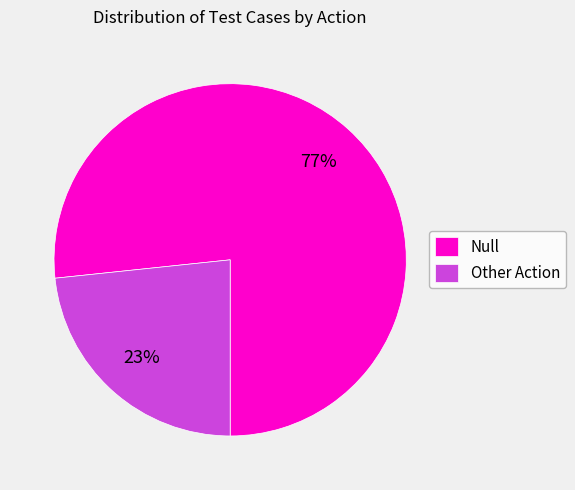

How many slices are in this pie chart?

2